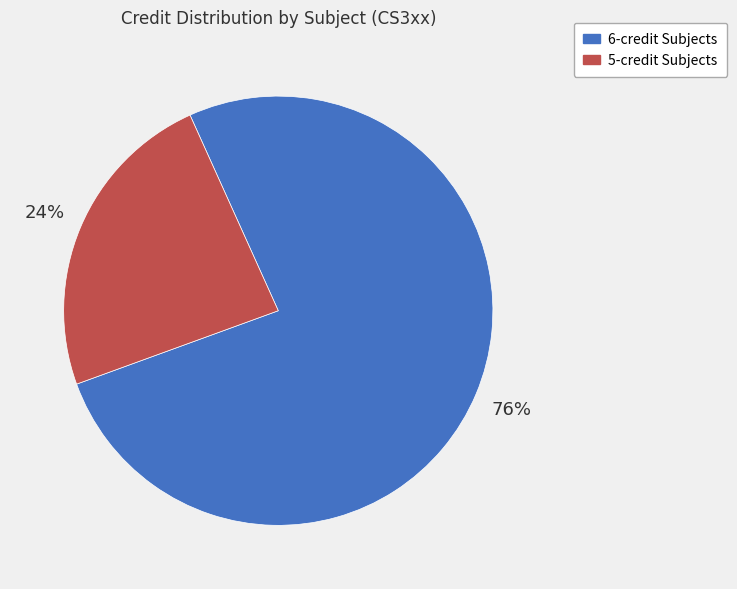

What is the smallest slice in the pie chart?

5-credit Subjects